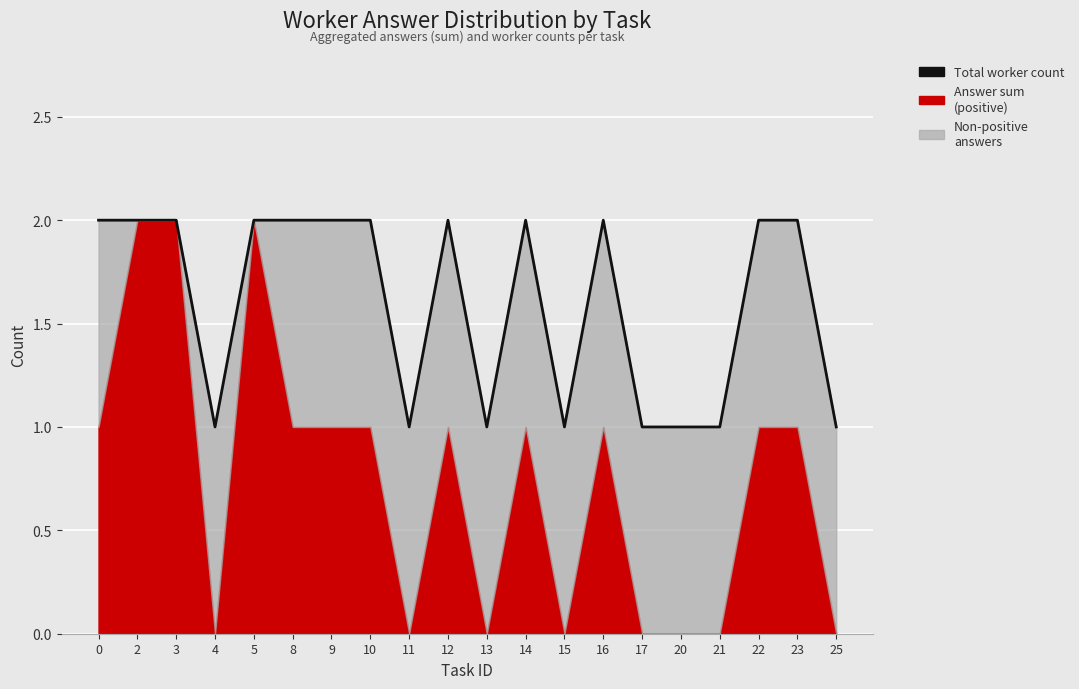

What is the difference between the second highest and second lowest values?

1